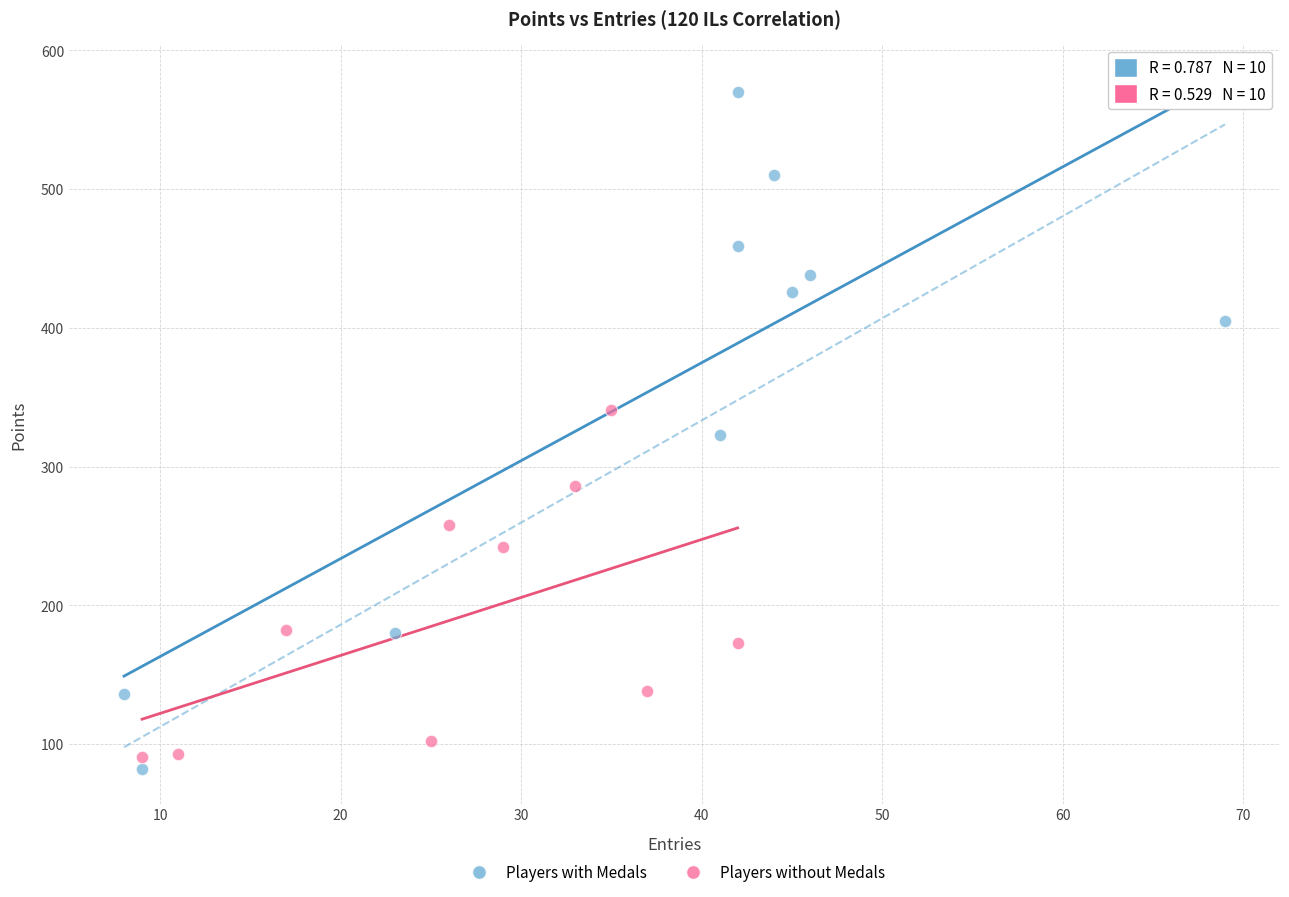

Which series has the largest Y range (max minus min)?

Players with Medals